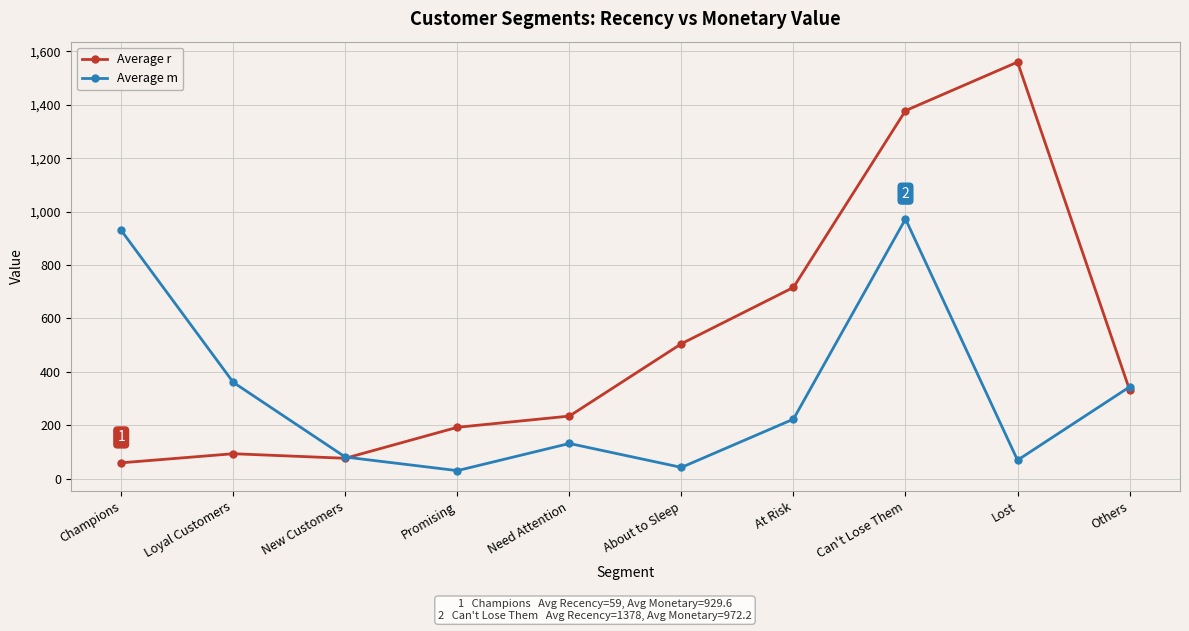

Reading right to left, what are all the values shown in this chart?

Average r: 332.0	1560.0	1378.0	716.0	505.0	234.0	192.0	76.0	93.0	59.0
Average m: 343.3	68.9	972.2	222.6	41.8	131.4	29.7	80.6	360.4	929.6